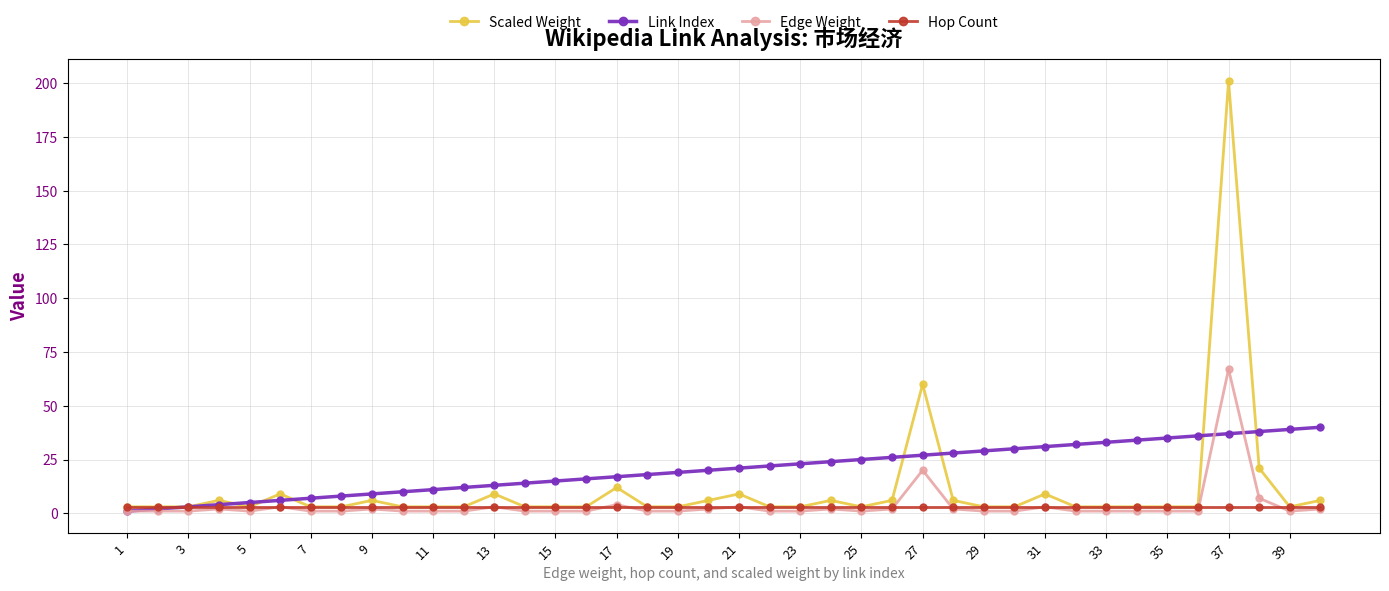

Does the chart display data point markers on the line(s)?

Yes